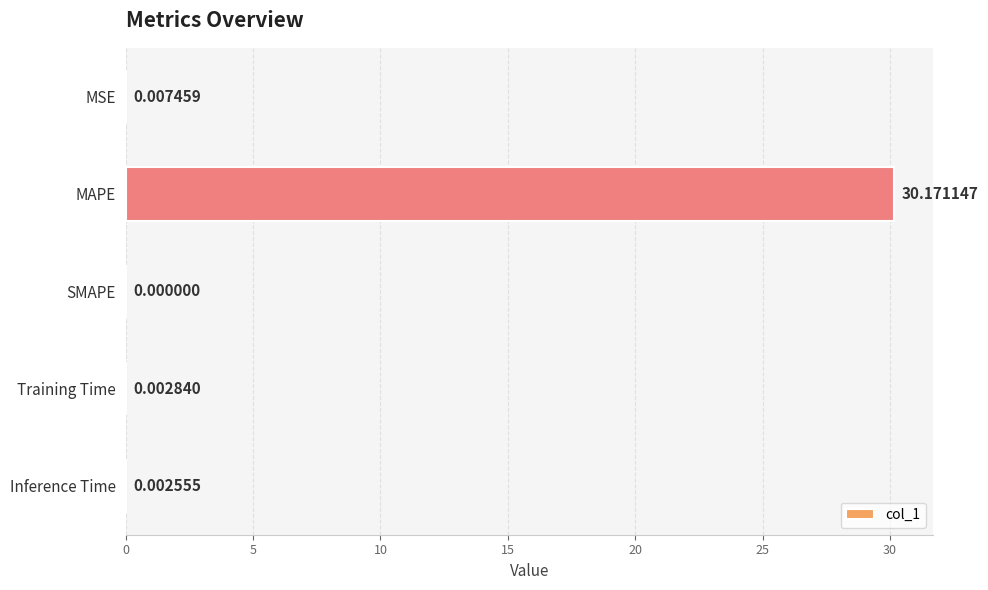

What is the sum of all values?

30.2